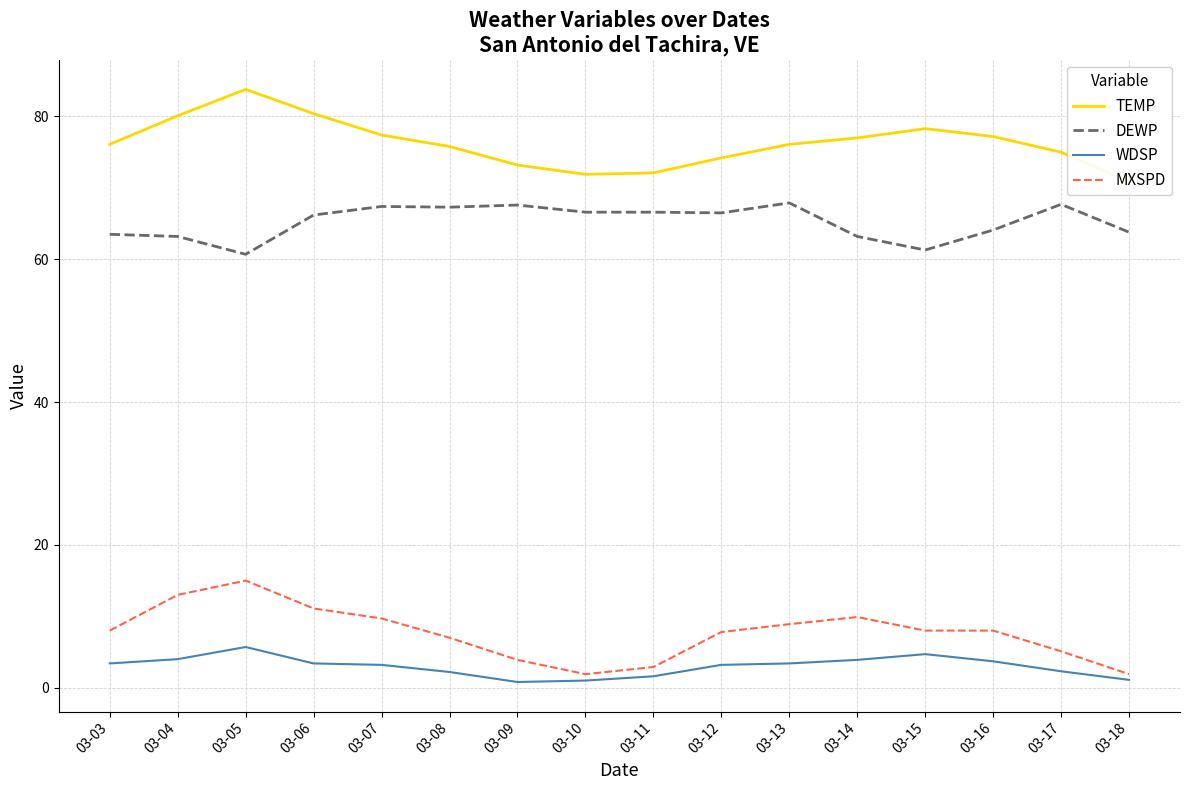

Between 03-11 and 03-13, which is larger?

03-13